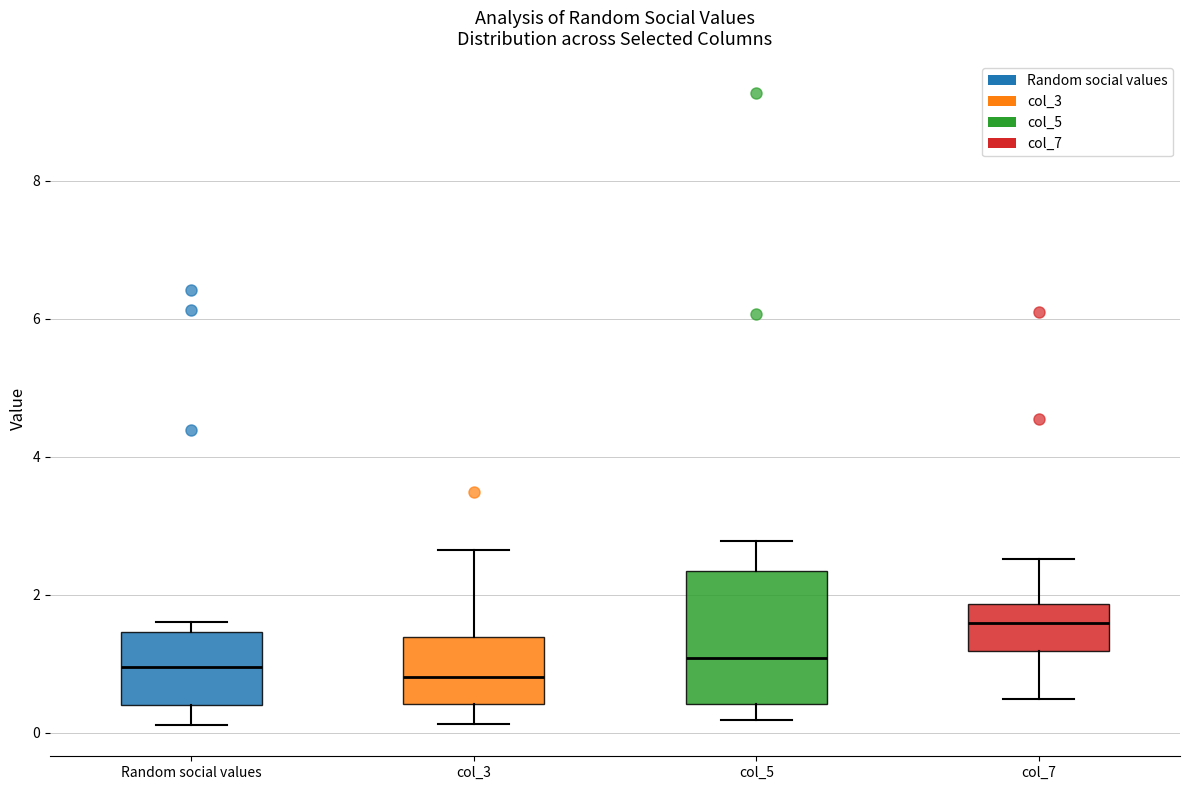

Reading left to right, transcribe this box plot: for each box, give where its median line is, the range the box spans, and where its two whiskers end, as read against the y-axis. The values are not printed on the chart, so give them approximately, as read against the axis.

Random social values: median 1.0, box 0.4 to 1.4, whiskers 0.2 to 1.6
col_3: median 0.8, box 0.4 to 1.4, whiskers 0.2 to 2.6
col_5: median 1.0, box 0.4 to 2.4, whiskers 0.2 to 2.8
col_7: median 1.6, box 1.2 to 1.8, whiskers 0.4 to 2.6